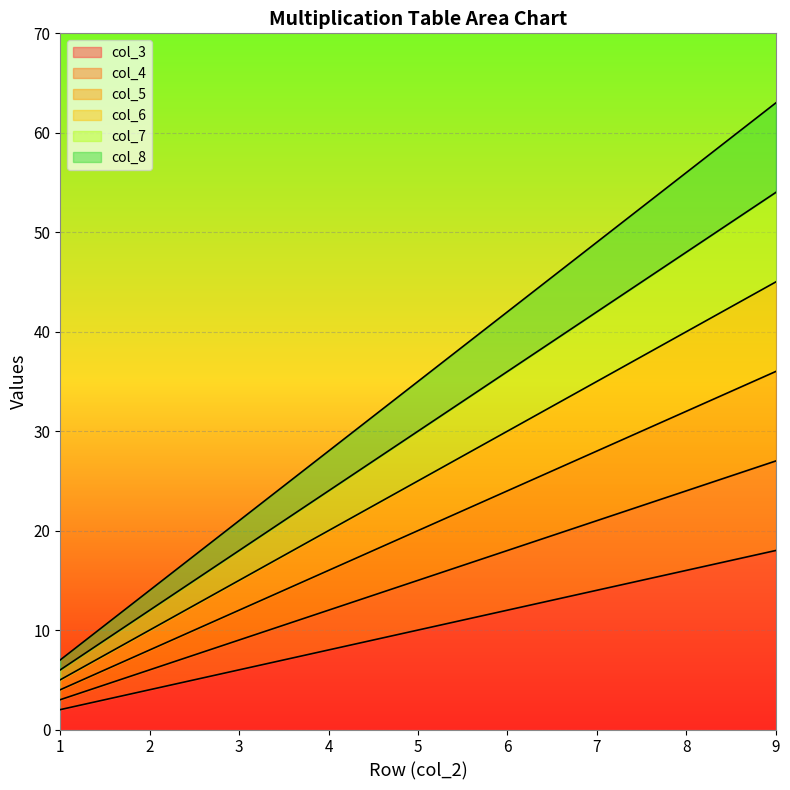

What is the maximum value shown in the chart?

63